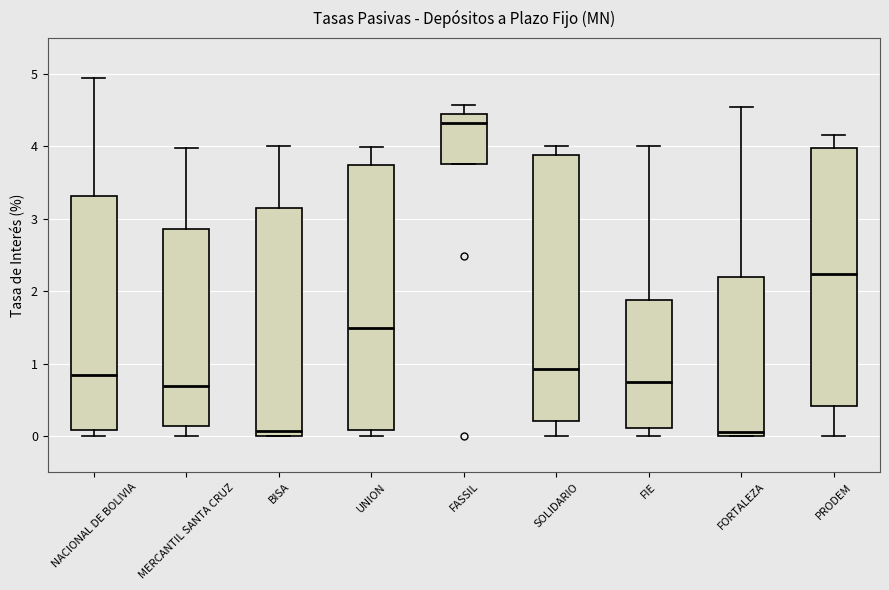

Reading left to right, transcribe this box plot: for each box, give where its median line is, the range the box spans, and where its two whiskers end, as read against the y-axis. The values are not printed on the chart, so give them approximately, as read against the axis.

NACIONAL DE BOLIVIA: median 0.8, box 0.1 to 3.3, whiskers 0.0 to 4.9
MERCANTIL SANTA CRUZ: median 0.7, box 0.1 to 2.9, whiskers 0.0 to 4.0
BISA: median 0.1, box 0.0 to 3.1, whiskers 0.0 to 4.0
UNION: median 1.5, box 0.1 to 3.7, whiskers 0.0 to 4.0
FASSIL: median 4.3, box 3.8 to 4.5, whiskers 3.8 to 4.6
SOLIDARIO: median 0.9, box 0.2 to 3.9, whiskers 0.0 to 4.0
FIE: median 0.8, box 0.1 to 1.9, whiskers 0.0 to 4.0
FORTALEZA: median 0.1, box 0.0 to 2.2, whiskers 0.0 to 4.5
PRODEM: median 2.2, box 0.4 to 4.0, whiskers 0.0 to 4.2